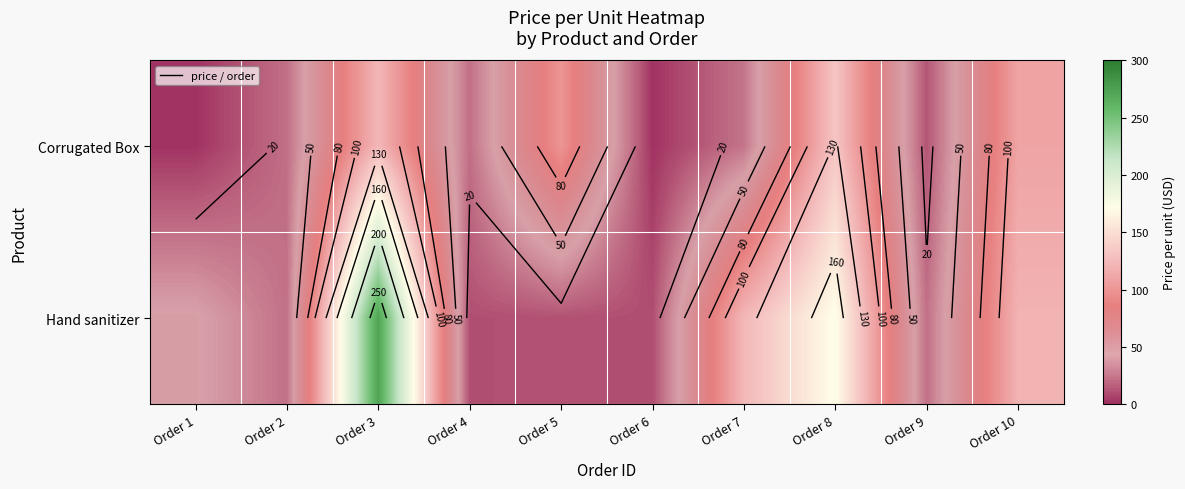

Which category has the lowest value across all series?

Order 1